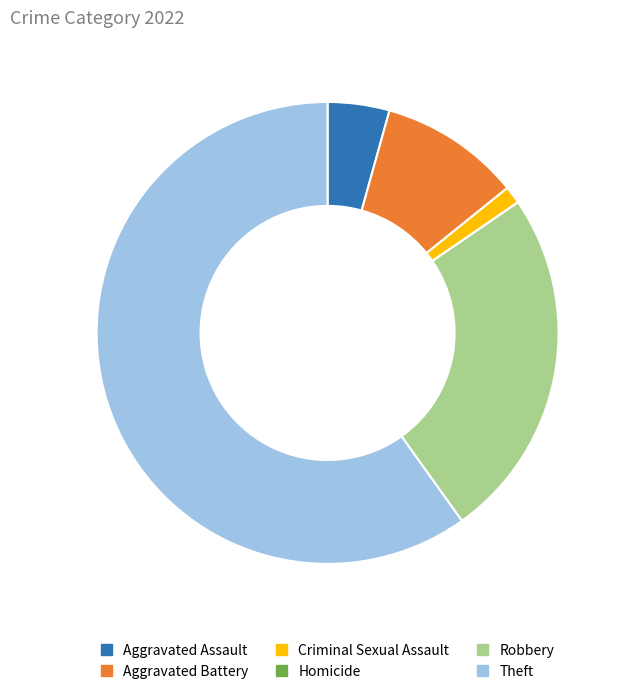

Do Aggravated Assault and Criminal Sexual Assault together represent more than half of the pie?

No